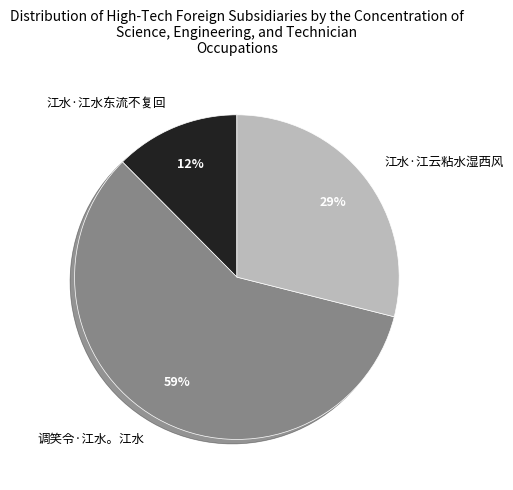

Rank the categories by value from lowest to highest.

江水·江水东流不复回, 江水·江云粘水湿西风, 调笑令·江水。江水